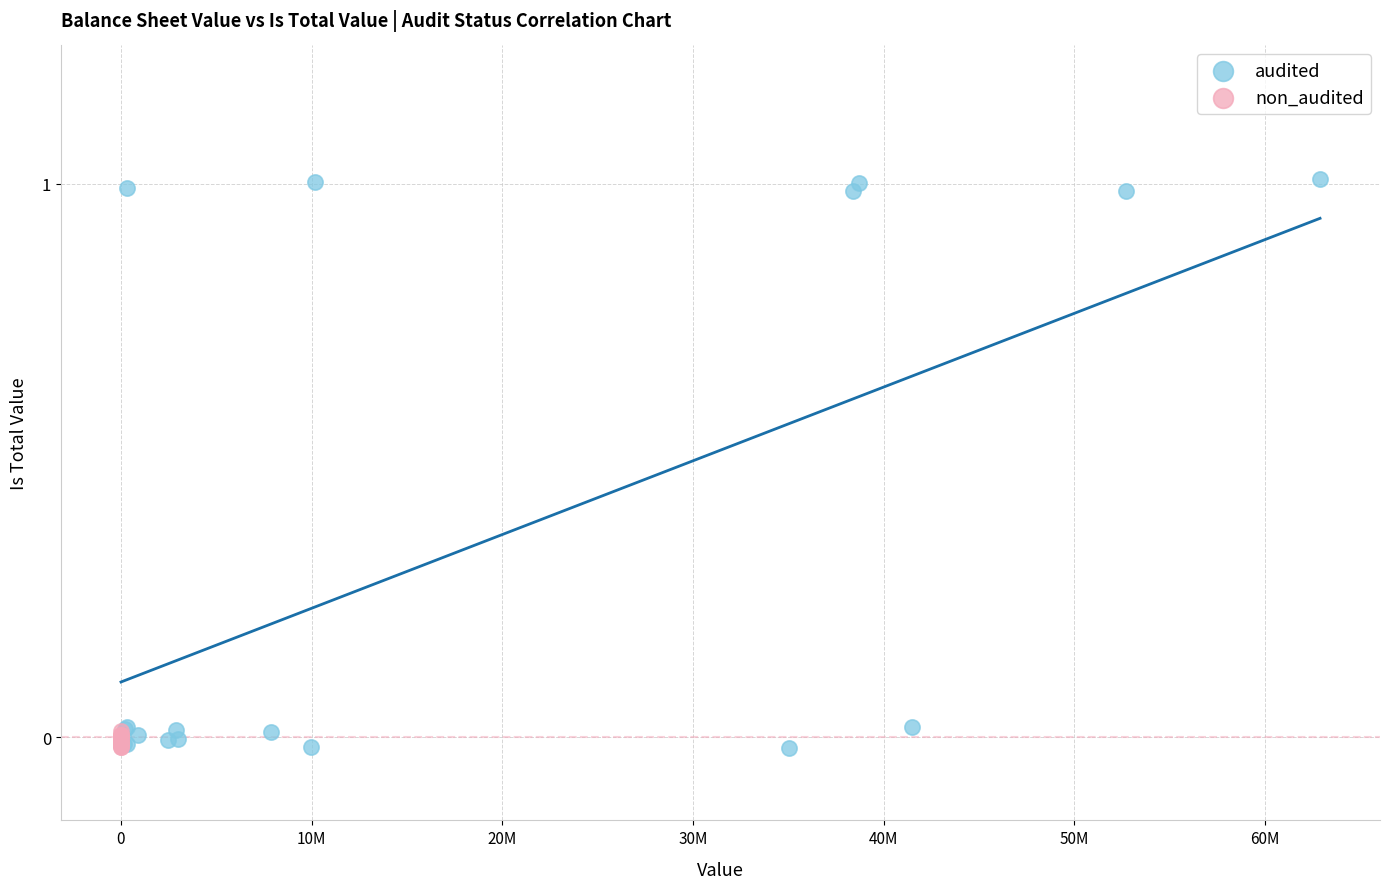

Which series has the largest Y range (max minus min)?

audited